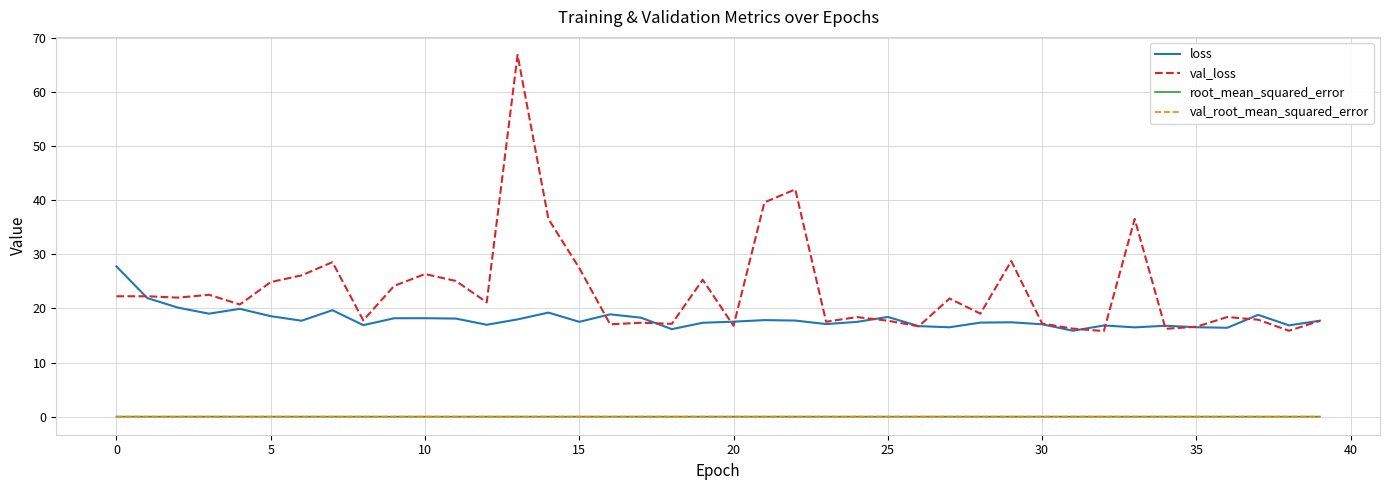

Which series has the largest total across all categories?

val_loss